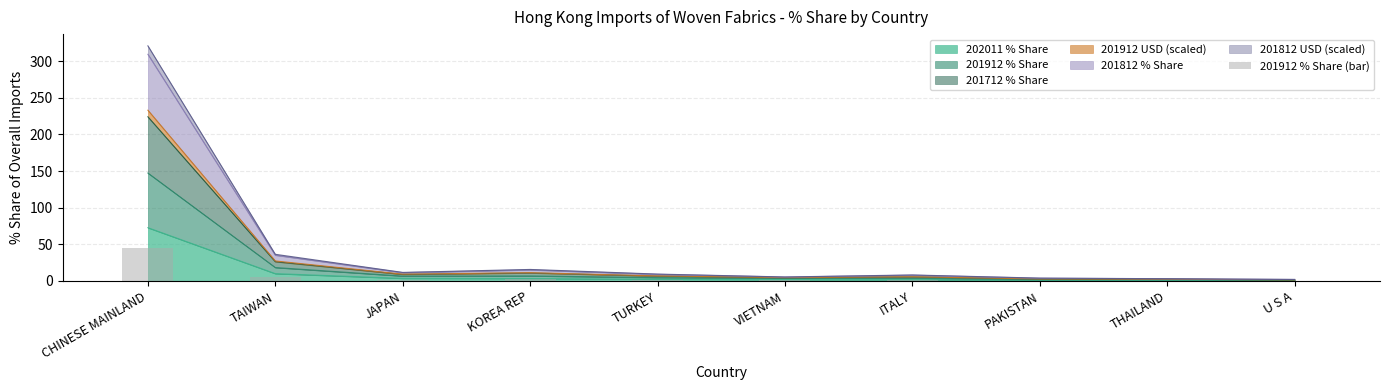

What is the maximum value for 202011 % Share?

72.7